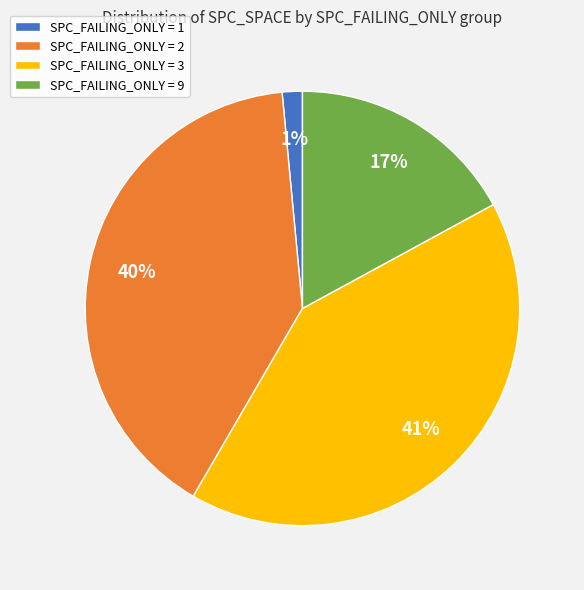

Is there a majority slice in this chart?

No